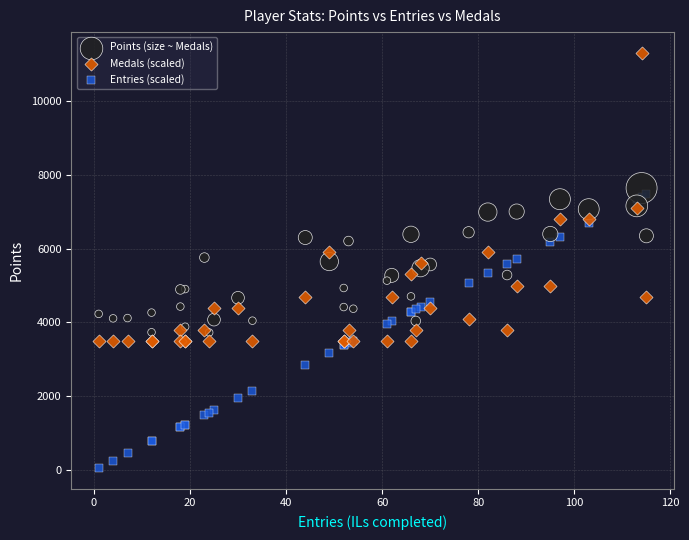

Which series reaches the maximum Y coordinate?

Medals (scaled)